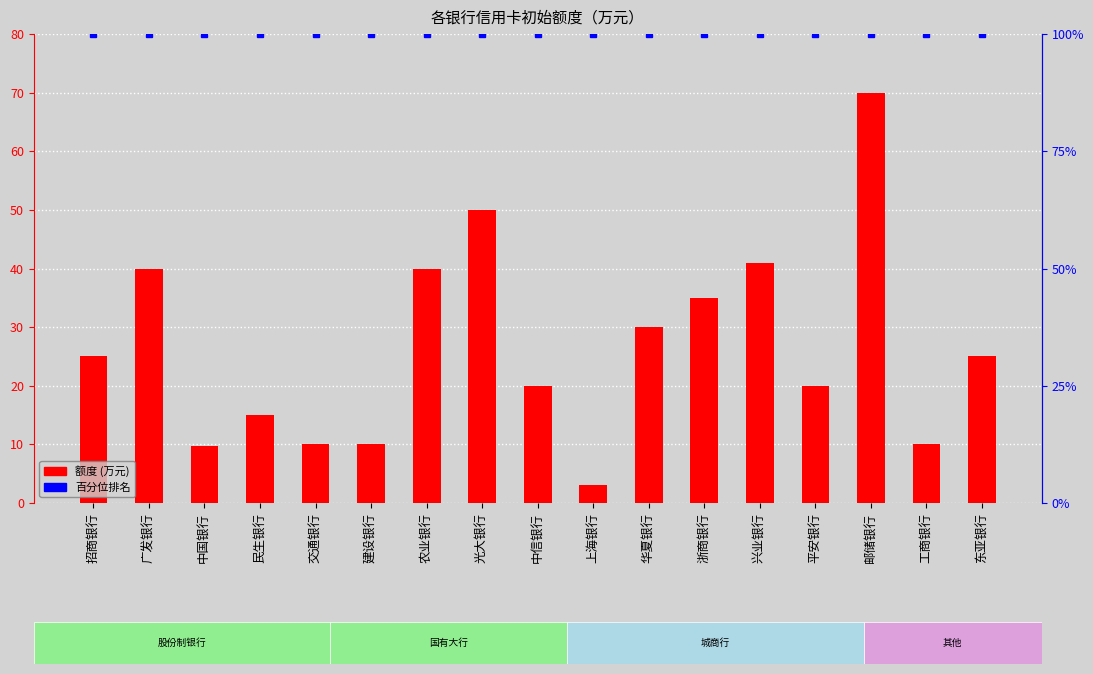

What is the difference between the second highest and second lowest values?

40.3